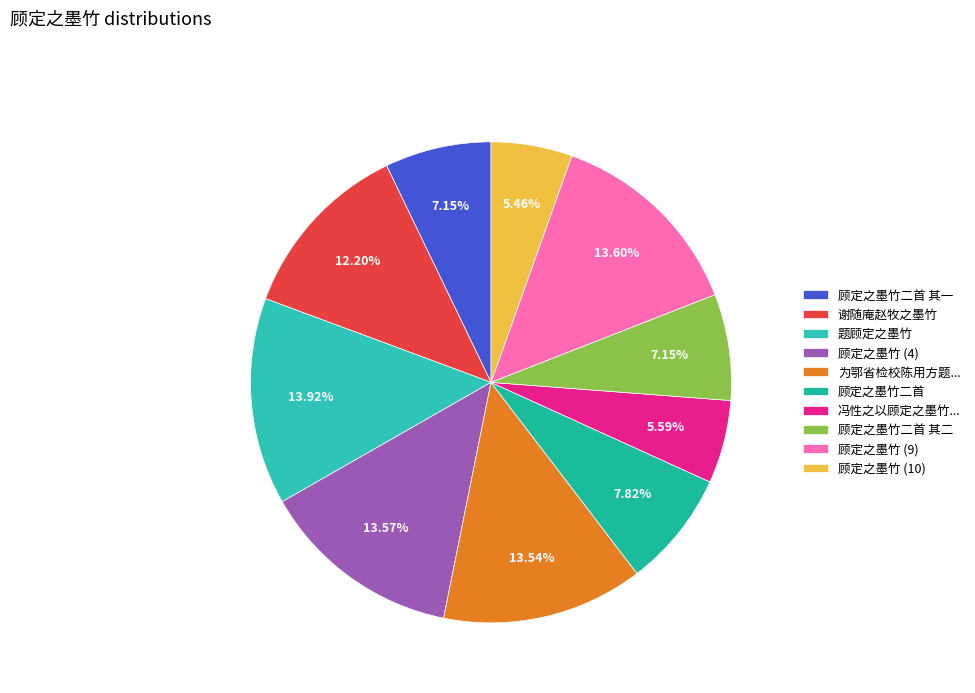

How many segments does this pie chart have?

10